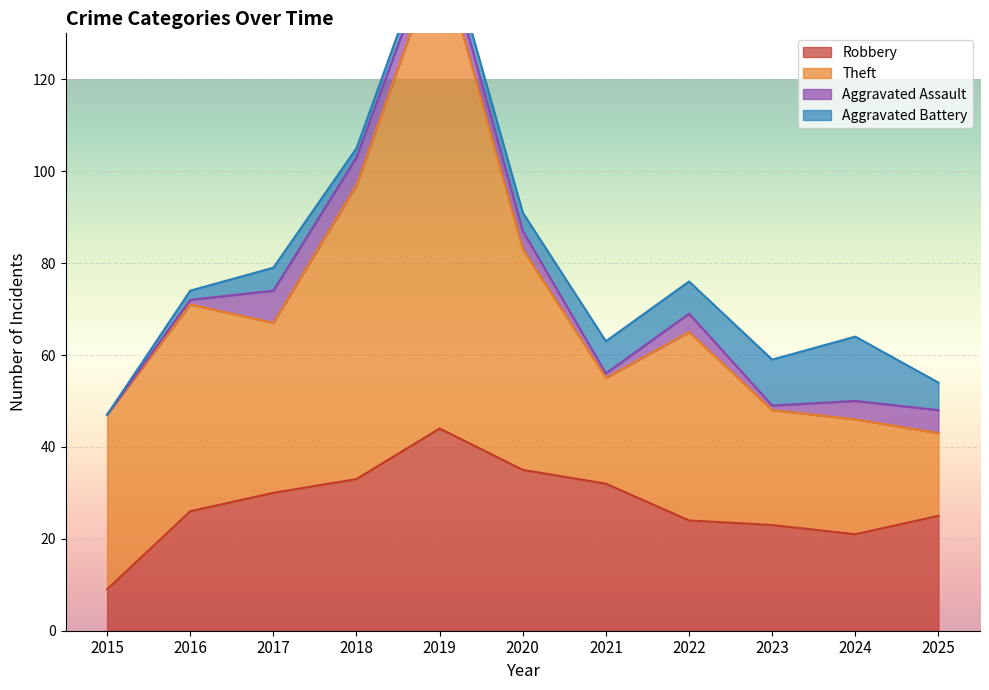

Which series has the largest total across all categories?

Theft